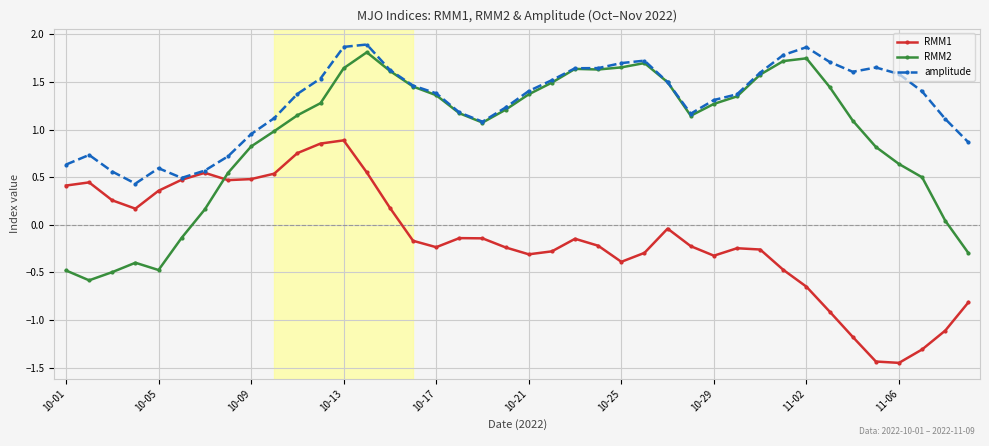

Which series has the largest total across all categories?

amplitude